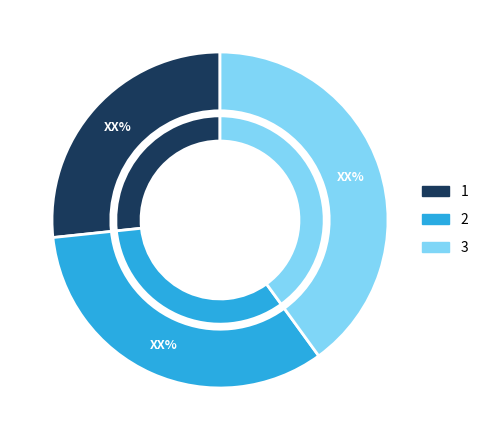

Approximately how many times larger is the value at 2 compared to 3?

0.8